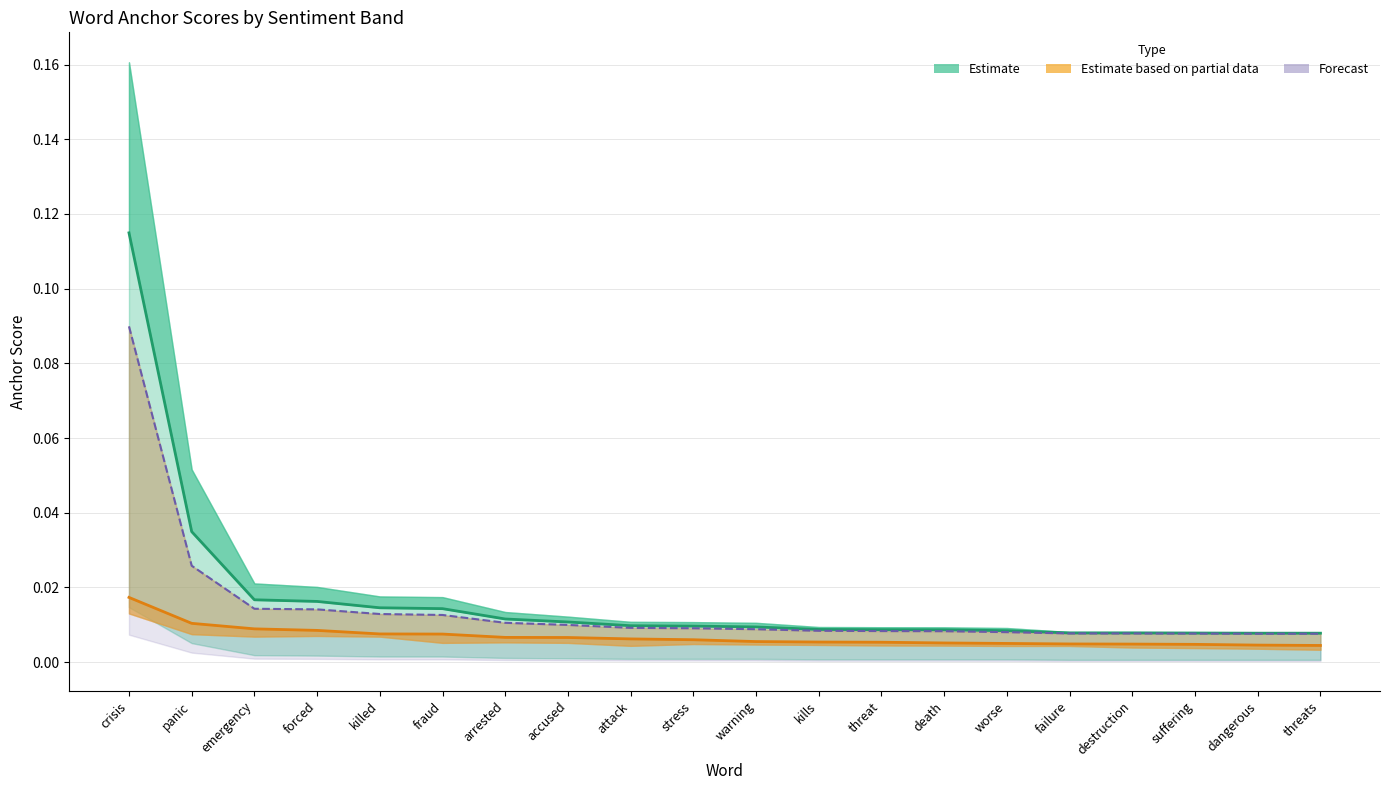

Reading left to right, transcribe all the data shown in this chart.

0.65-negative (Estimate): crisis=0.1	panic=0.0	emergency=0.0	forced=0.0	killed=0.0	fraud=0.0	arrested=0.0	accused=0.0	attack=0.0	stress=0.0	warning=0.0	kills=0.0	threat=0.0	death=0.0	worse=0.0	failure=0.0	destruction=0.0	suffering=0.0	dangerous=0.0	threats=0.0
0.95-positive (Estimate partial): crisis=0.0	panic=0.0	emergency=0.0	forced=0.0	killed=0.0	fraud=0.0	arrested=0.0	accused=0.0	attack=0.0	stress=0.0	warning=0.0	kills=0.0	threat=0.0	death=0.0	worse=0.0	failure=0.0	destruction=0.0	suffering=0.0	dangerous=0.0	threats=0.0
0.5-positive (Forecast): crisis=0.1	panic=0.0	emergency=0.0	forced=0.0	killed=0.0	fraud=0.0	arrested=0.0	accused=0.0	attack=0.0	stress=0.0	warning=0.0	kills=0.0	threat=0.0	death=0.0	worse=0.0	failure=0.0	destruction=0.0	suffering=0.0	dangerous=0.0	threats=0.0